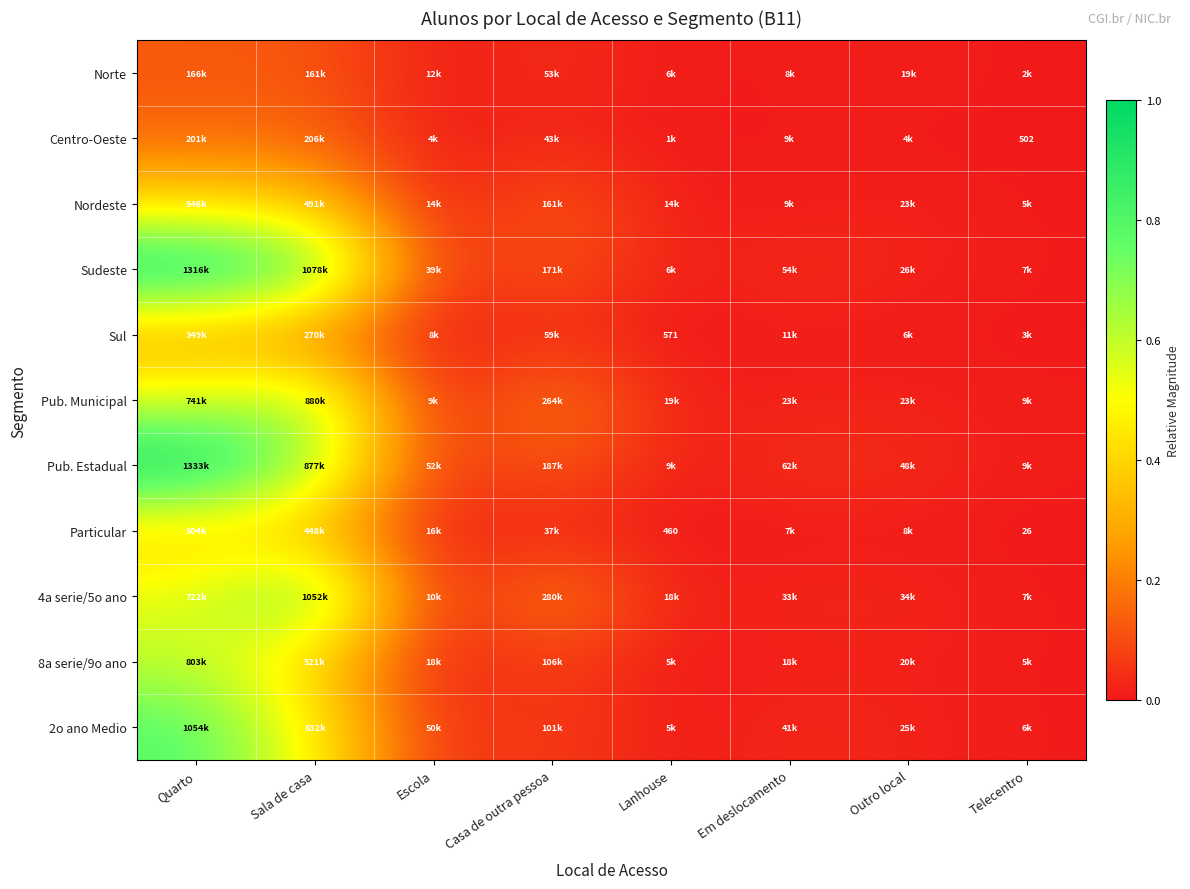

At how many categories does at least one series exceed 0?

8